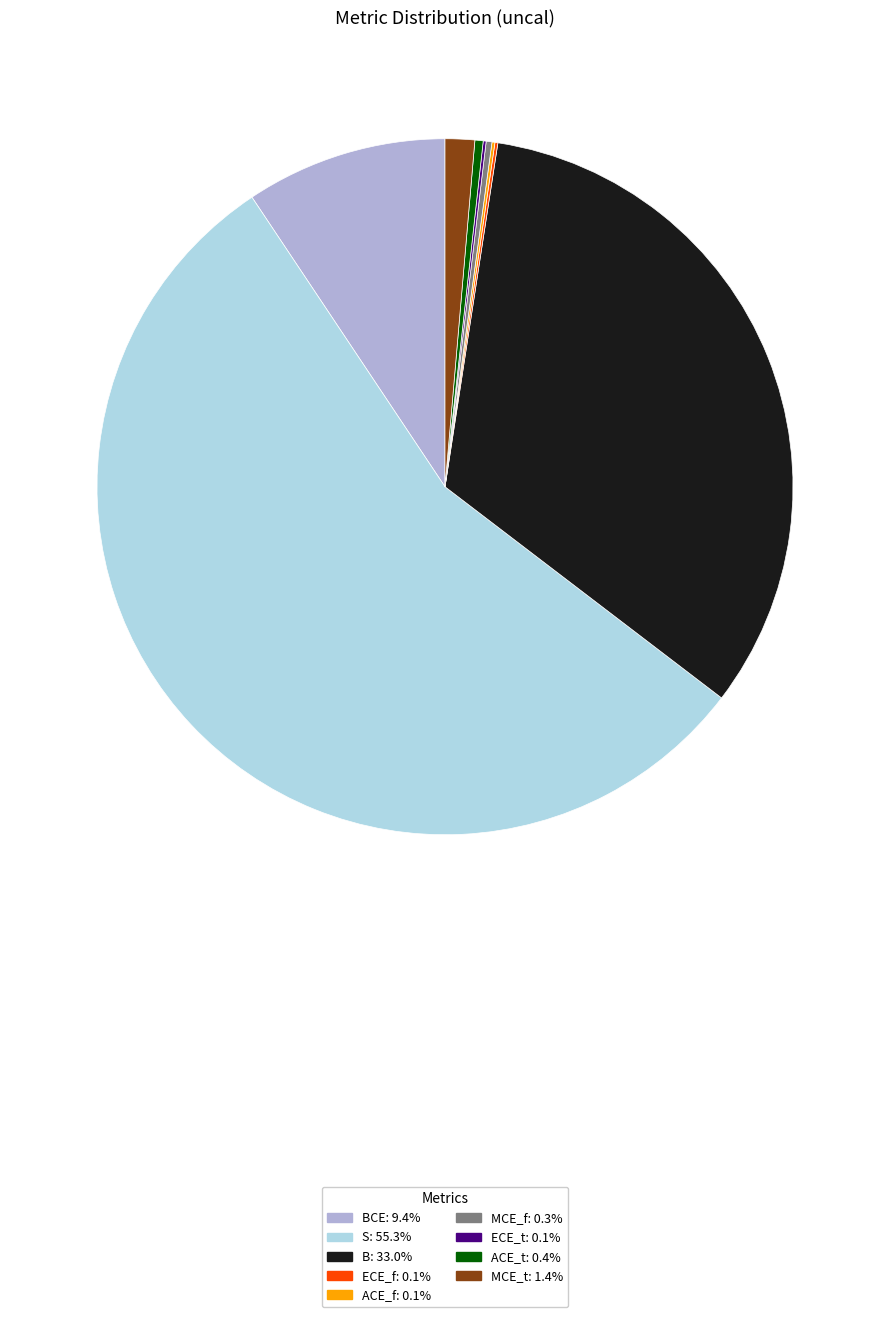

Is there a majority slice in this chart?

Yes